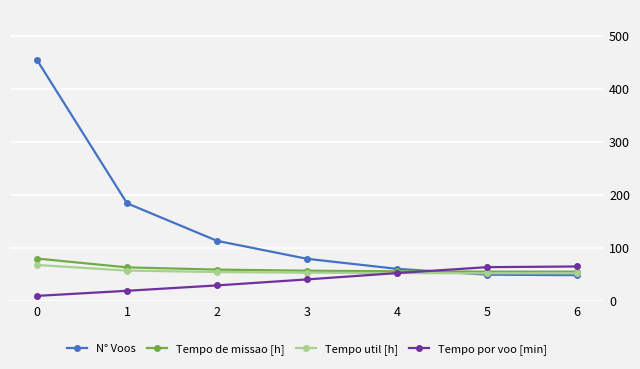

What are all the series names shown in the legend?

N° Voos, Tempo de missao [h], Tempo util [h], Tempo por voo [min]